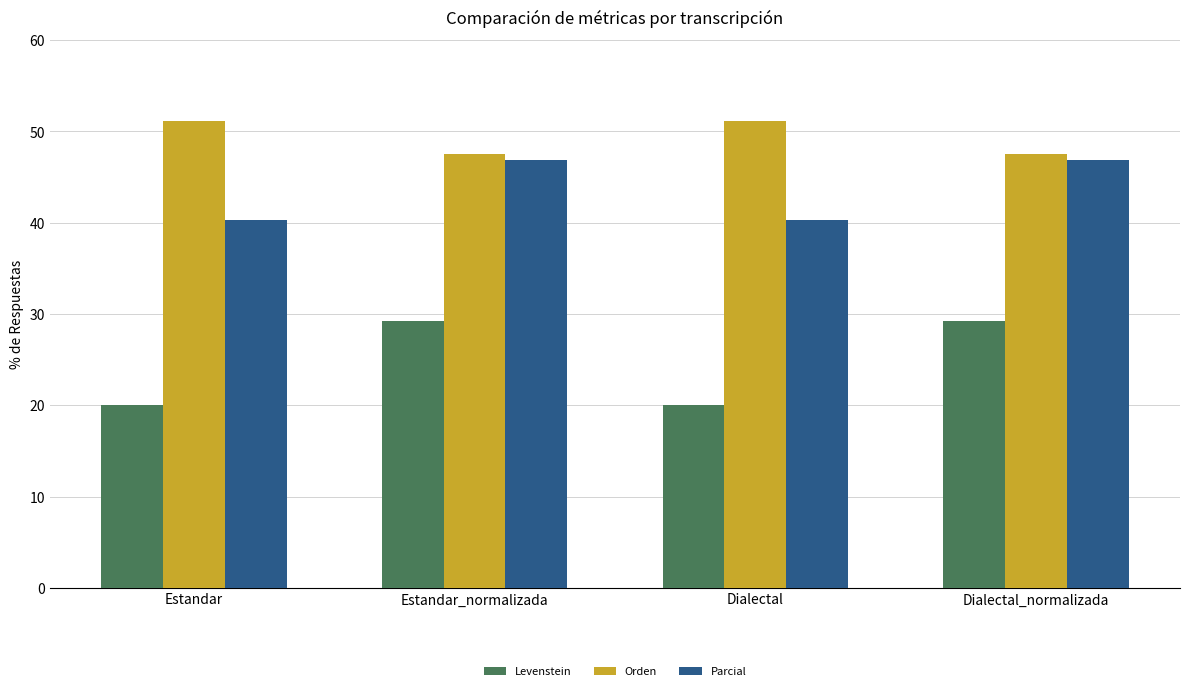

What is the spread (max minus min) of values at Estandar?

31.2